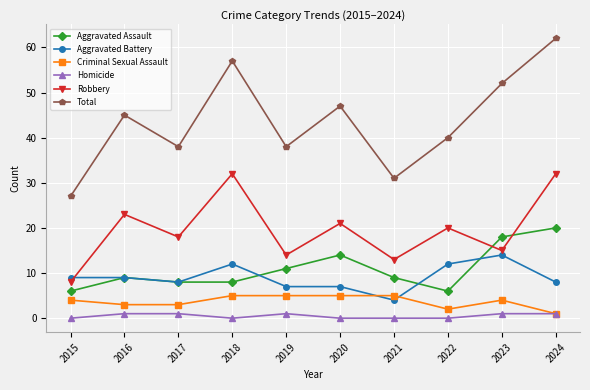

True or false: Aggravated Battery and Homicide cross at least once.

False